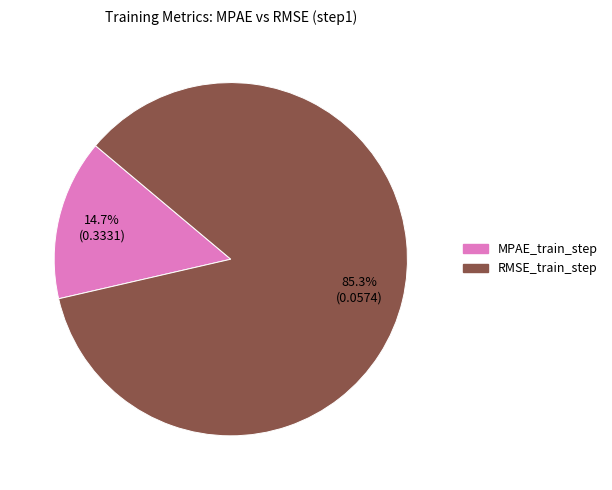

Does MPAE_train_step account for over 50% of the chart?

No